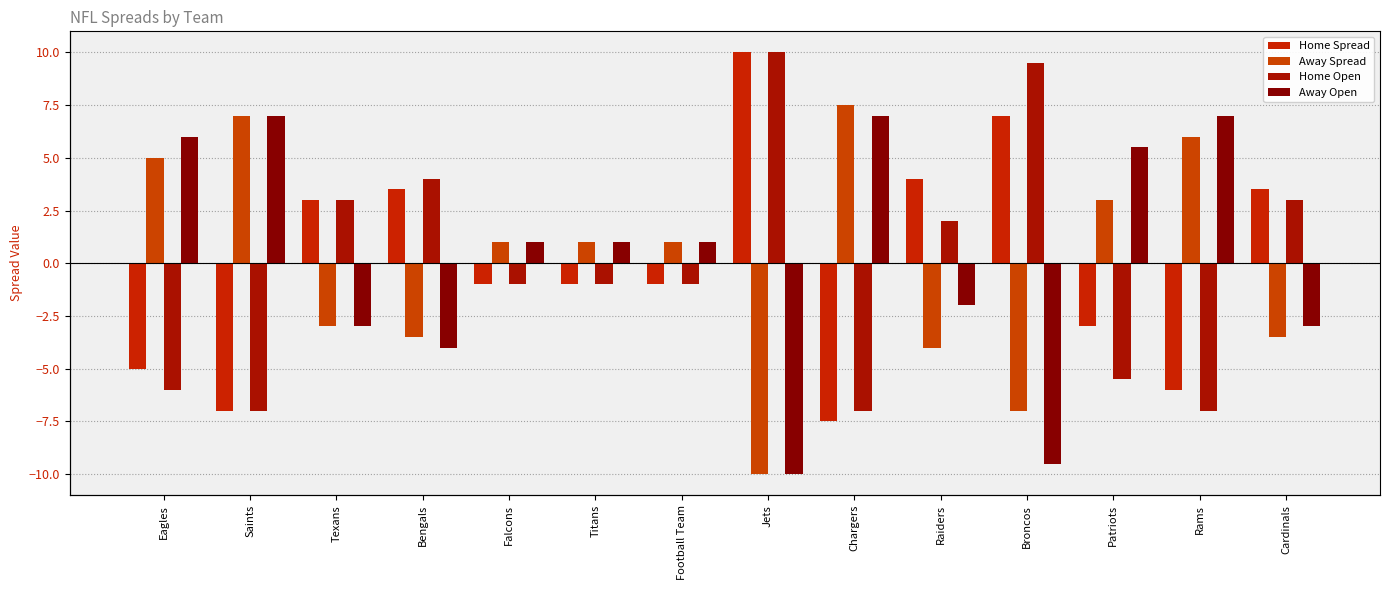

Which series has the largest total across all categories?

Away Open